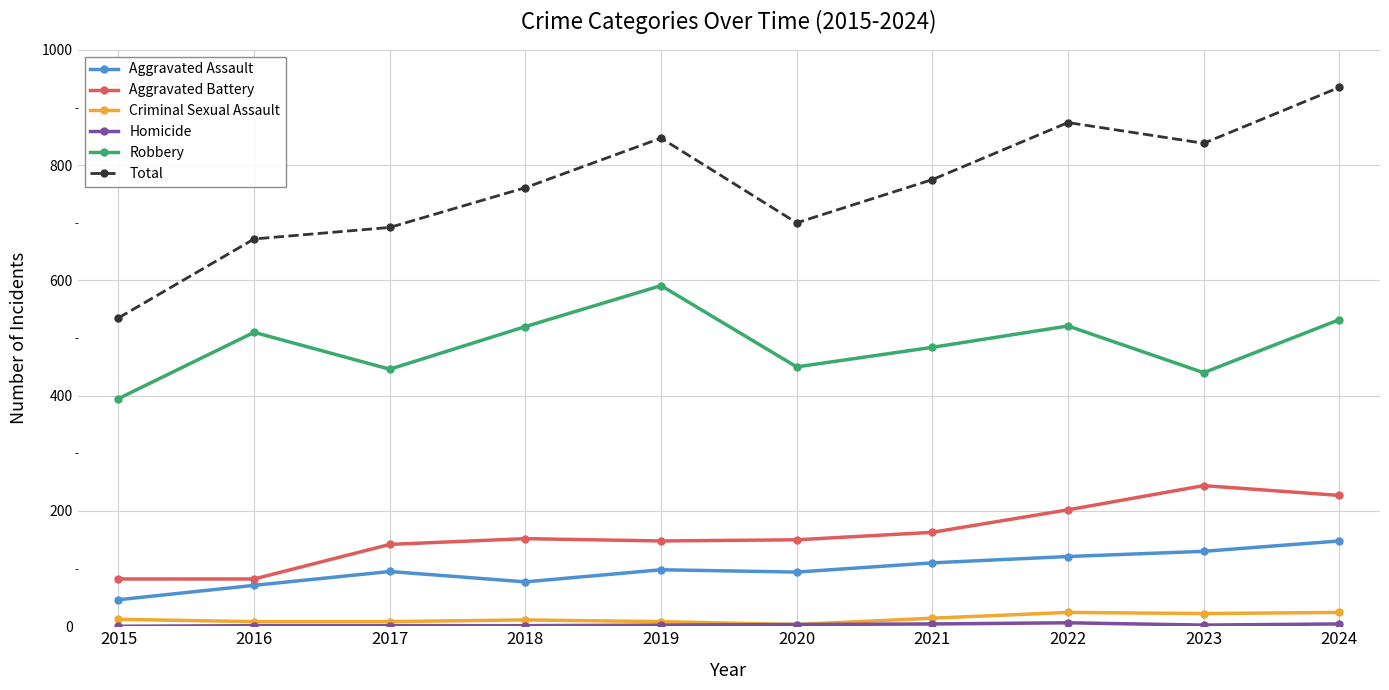

True or false: Total and Aggravated Battery cross at least once.

False